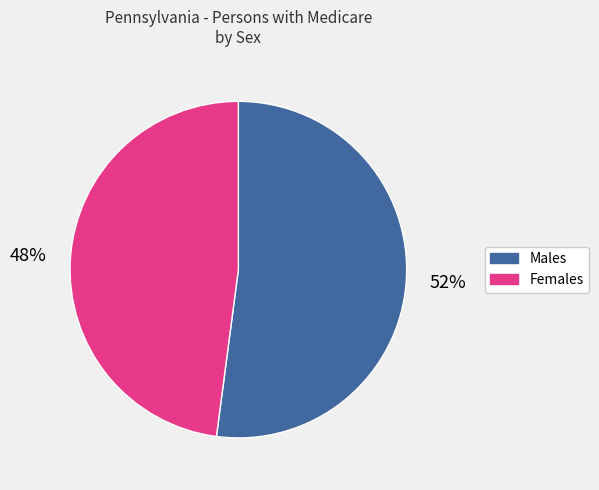

Is there any slice that represents more than half of the pie?

Yes